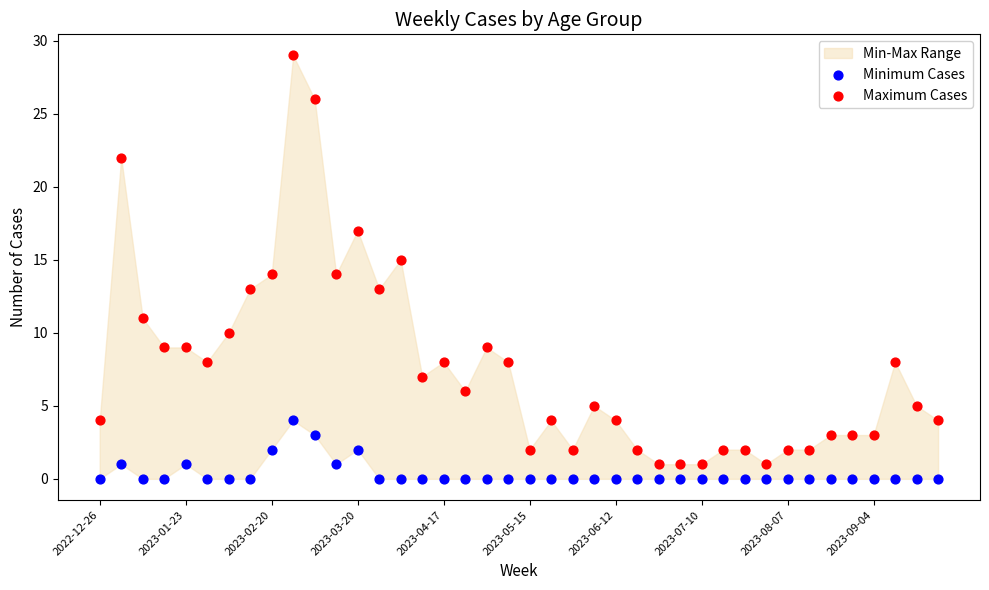

Which series has the widest spread of Y values?

Maximum Cases